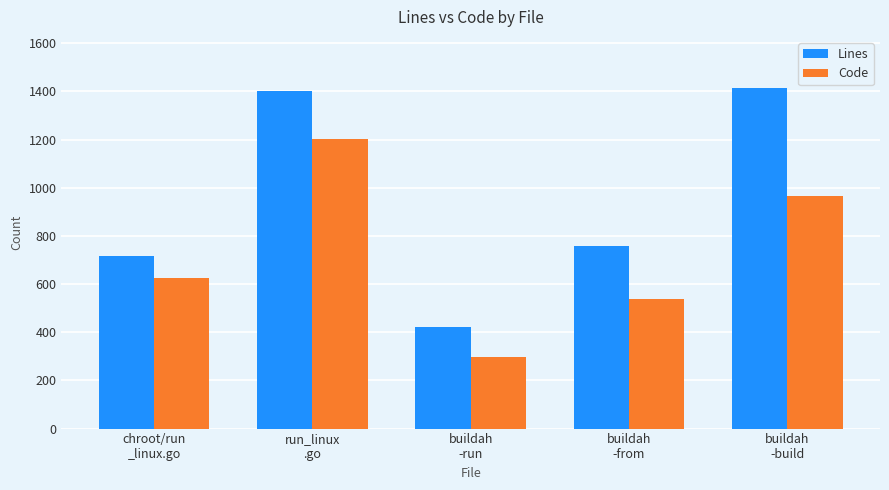

Is it true that Code equals 626 at chroot/run
_linux.go?

True